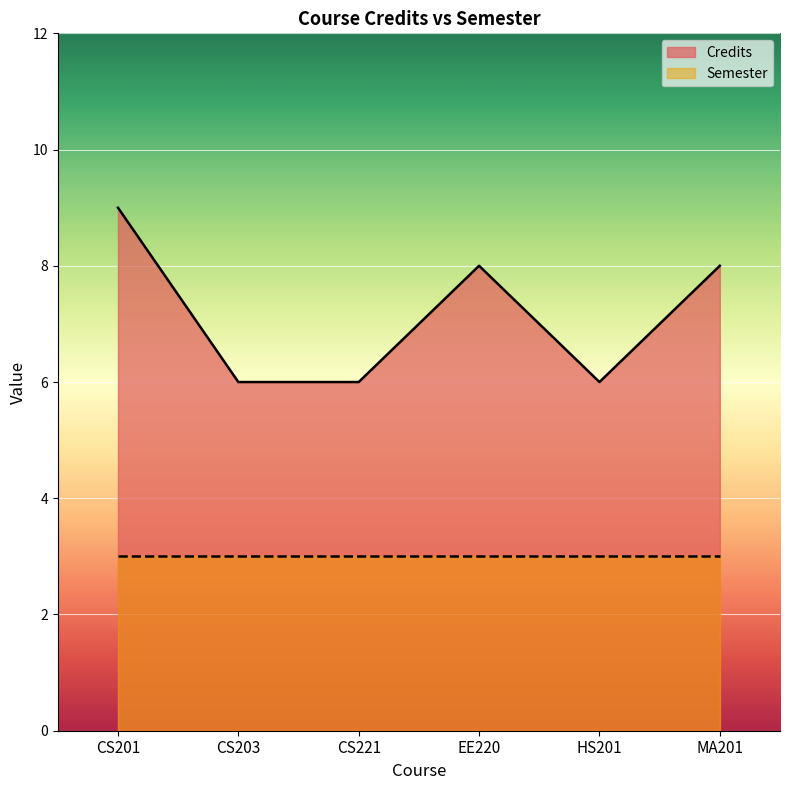

Rank the categories by value from lowest to highest.

CS203, CS221, HS201, EE220, MA201, CS201